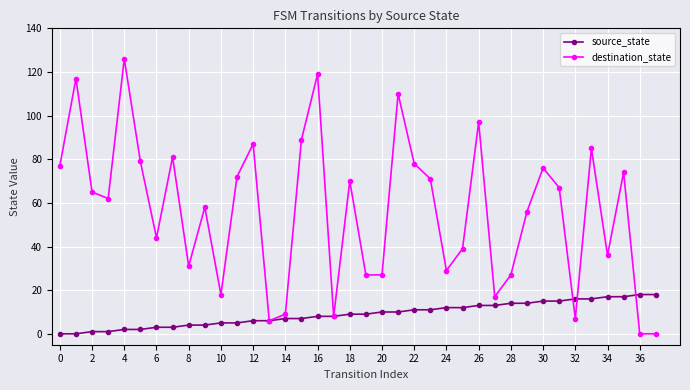

Rank the series by their maximum value, from highest to lowest.

destination_state, source_state